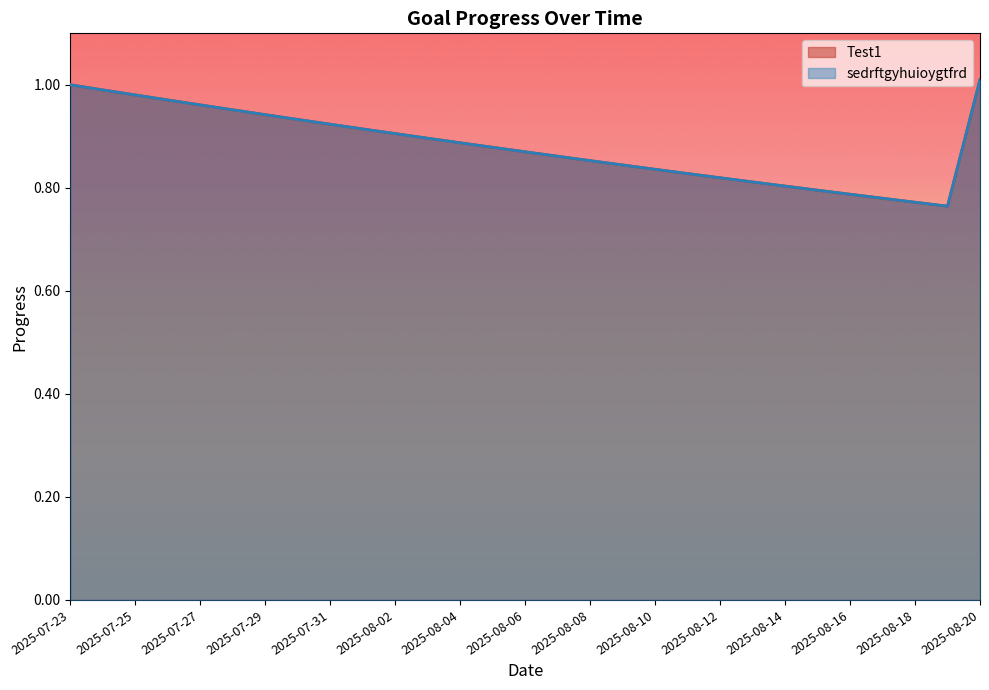

Is the value of sedrftgyhuioygtfrd at 2025-08-12 greater than the value of Test1 at 2025-08-20?

No